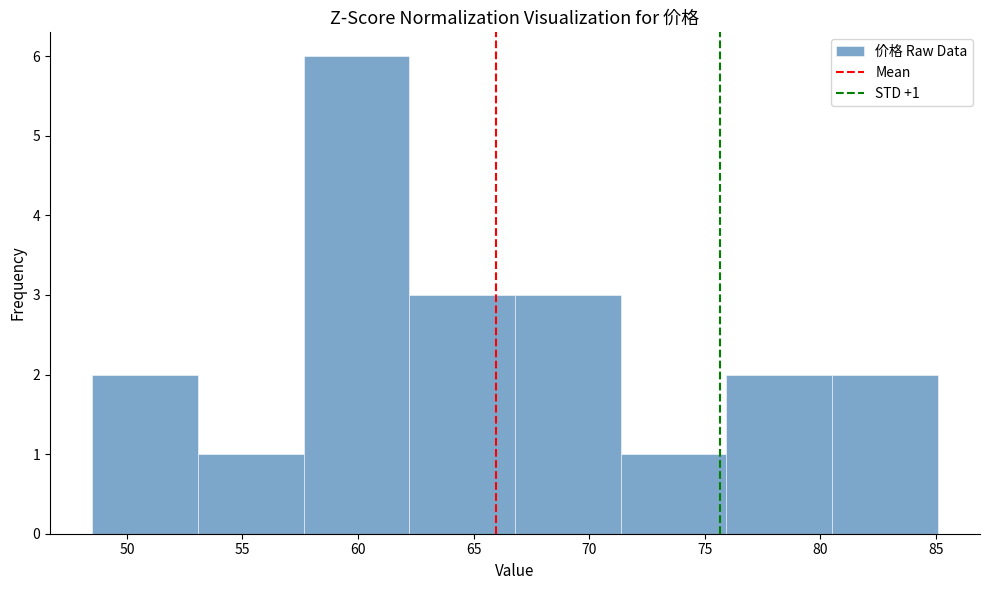

Which range on the x-axis has the tallest bar?

57.5 to 62.0